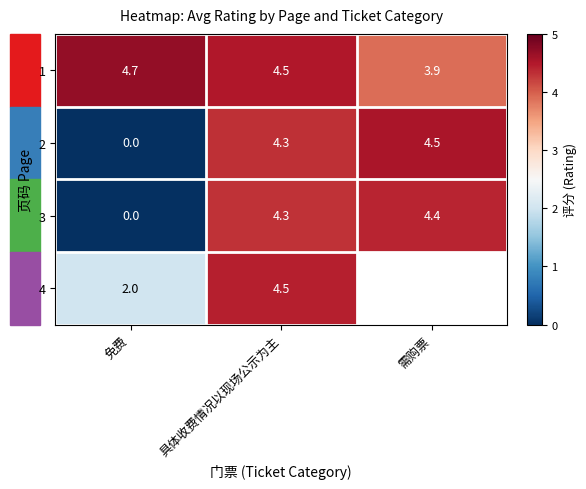

Between 免费 and 需购票, which is larger?

免费